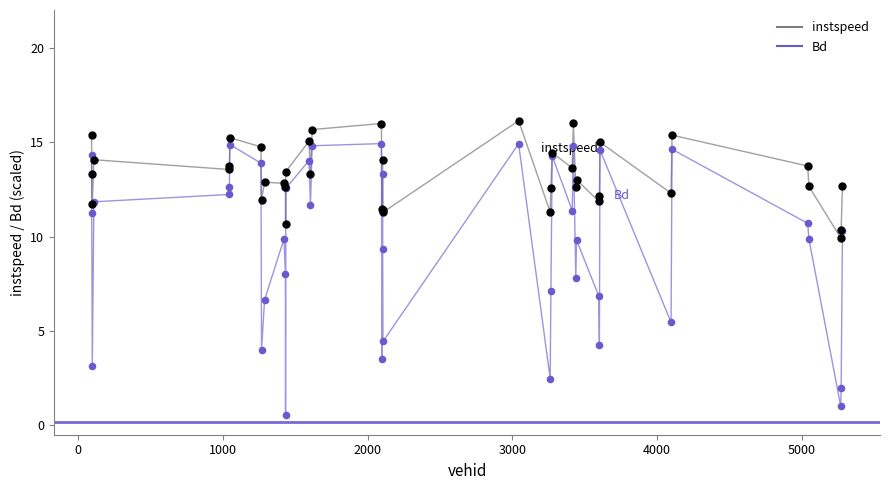

What are all the series names shown in the legend?

instspeed, Bd